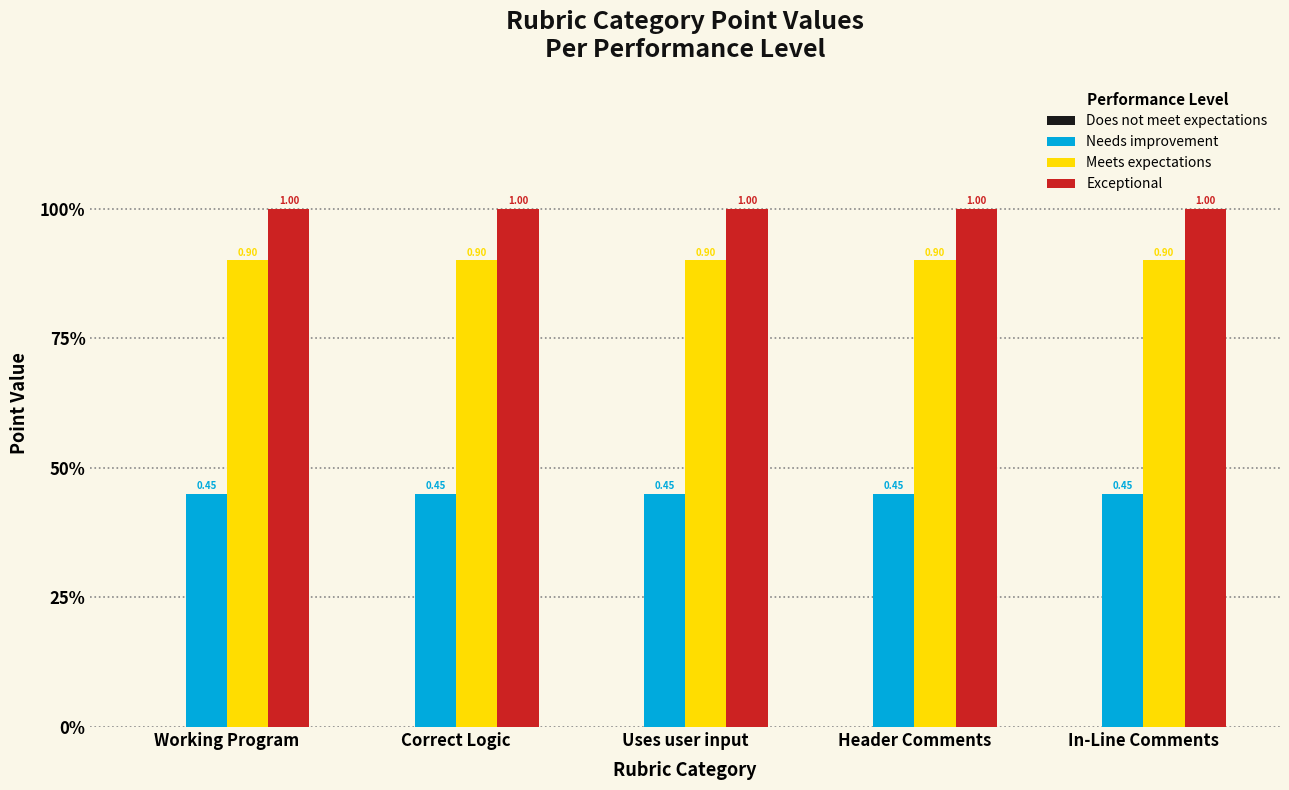

At which category is the sum across all series the highest?

Working Program